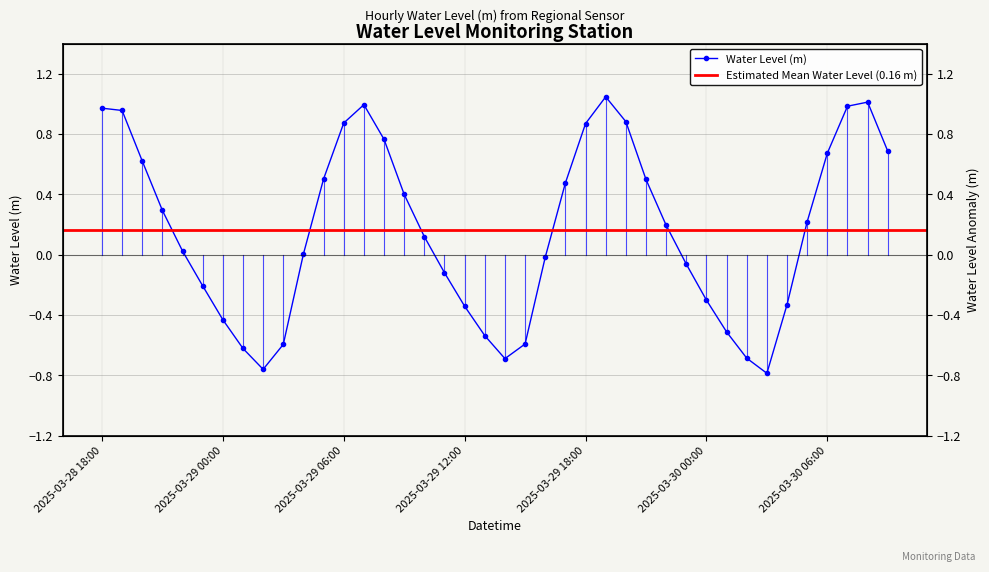

What is the greatest value displayed?

1.0